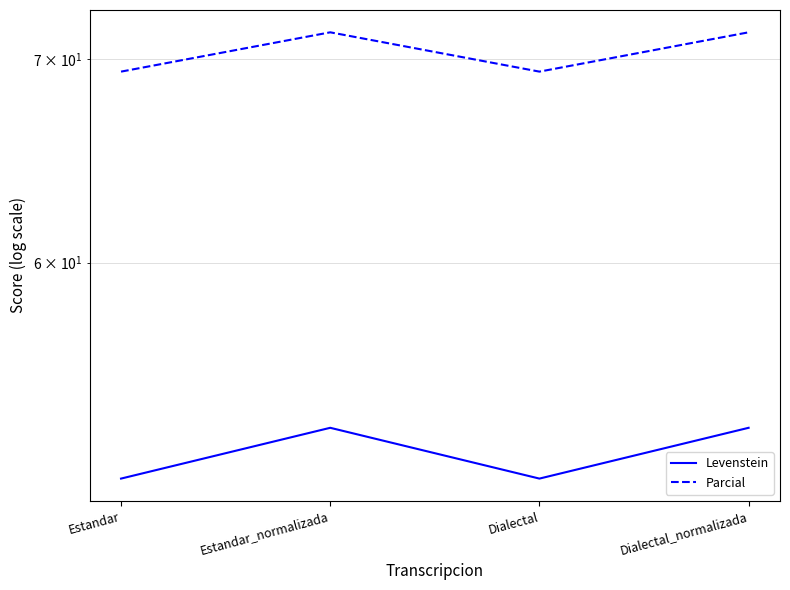

Reading left to right, transcribe all the data shown in this chart.

Levenstein: 50.9	52.9	50.9	52.9
Parcial: 69.3	71.4	69.3	71.4